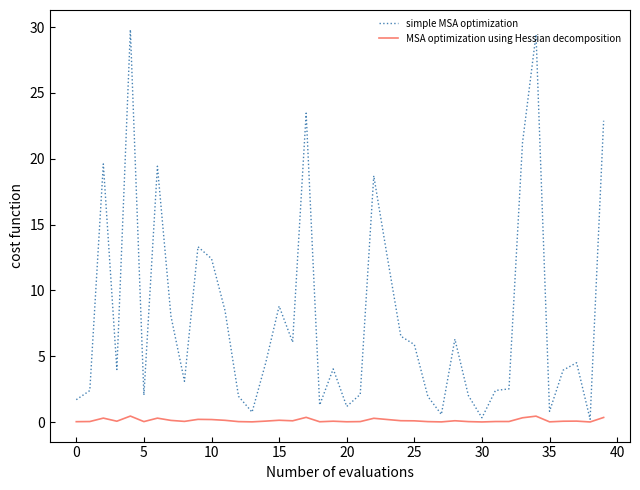

How many lines are shown in the chart?

2